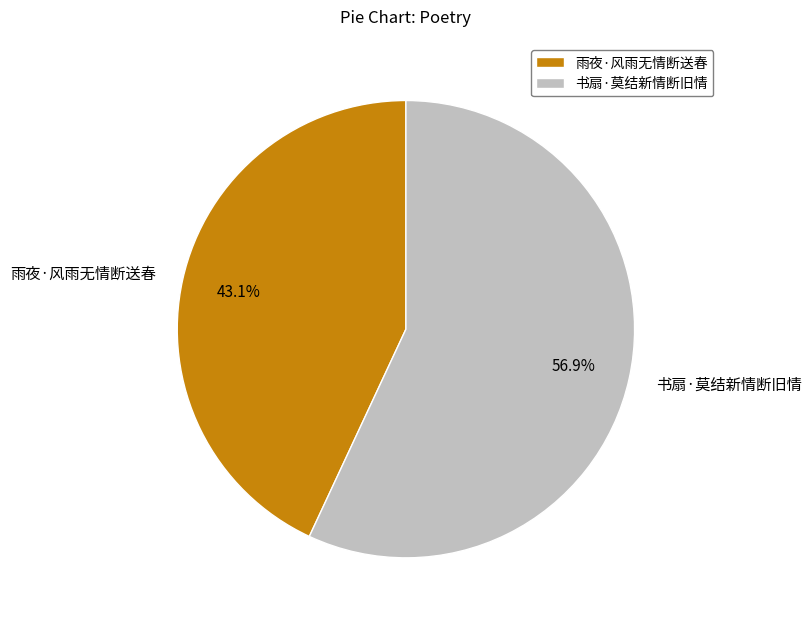

The 书扇·莫结新情断旧情 slice represents 57% of the pie. True or false?

True